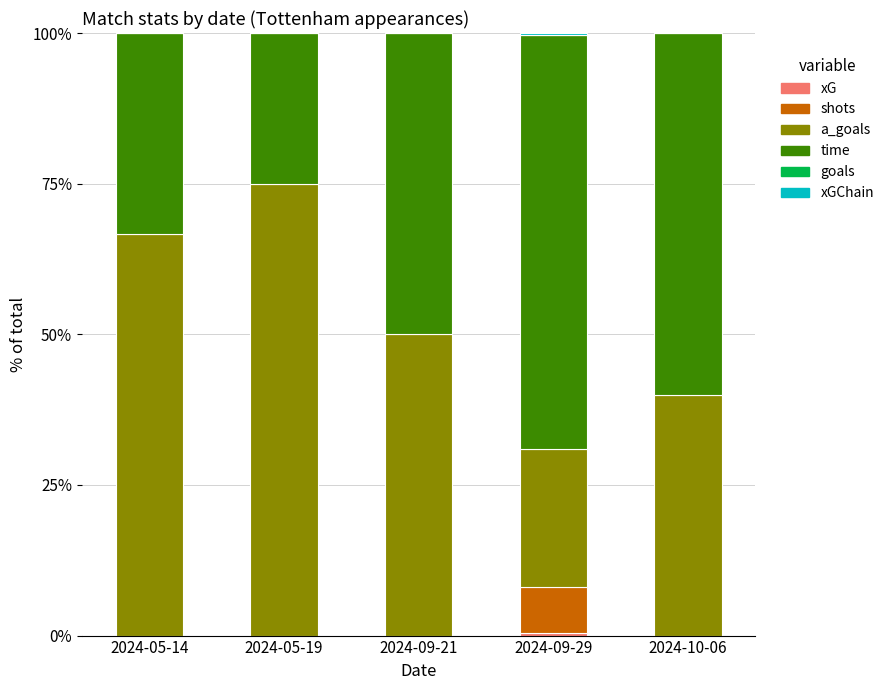

What is the total value across all series at 2024-05-14?

100.0